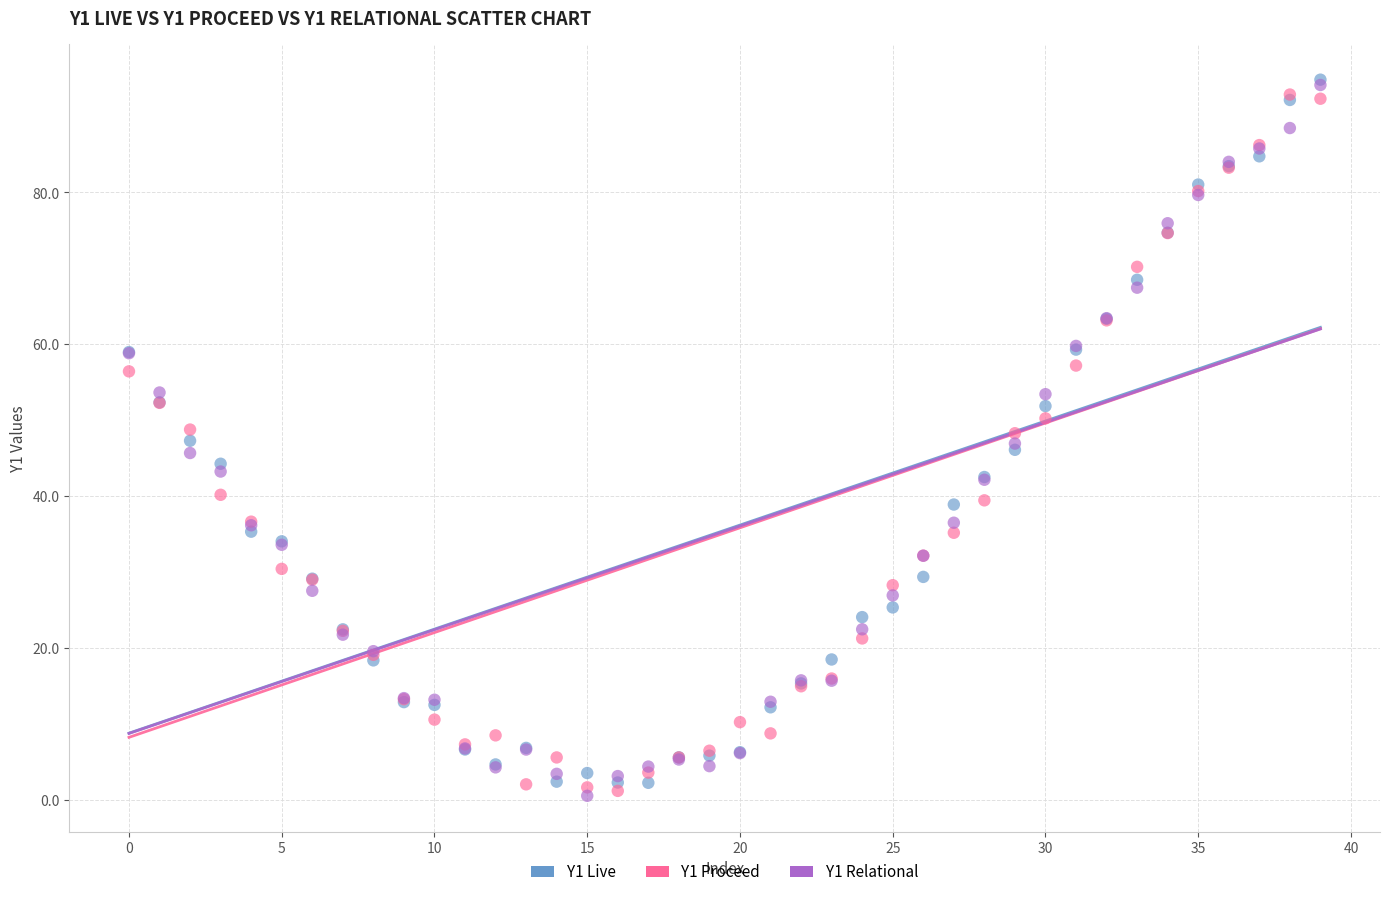

What are all the series names shown in the legend?

Y1 Live, Y1 Proceed, Y1 Relational